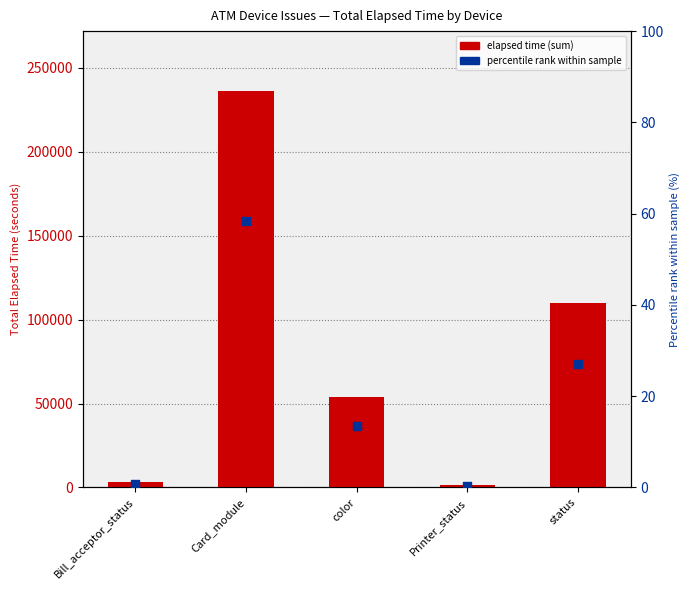

Which series has the largest total across all categories?

elapsed_time (sum)